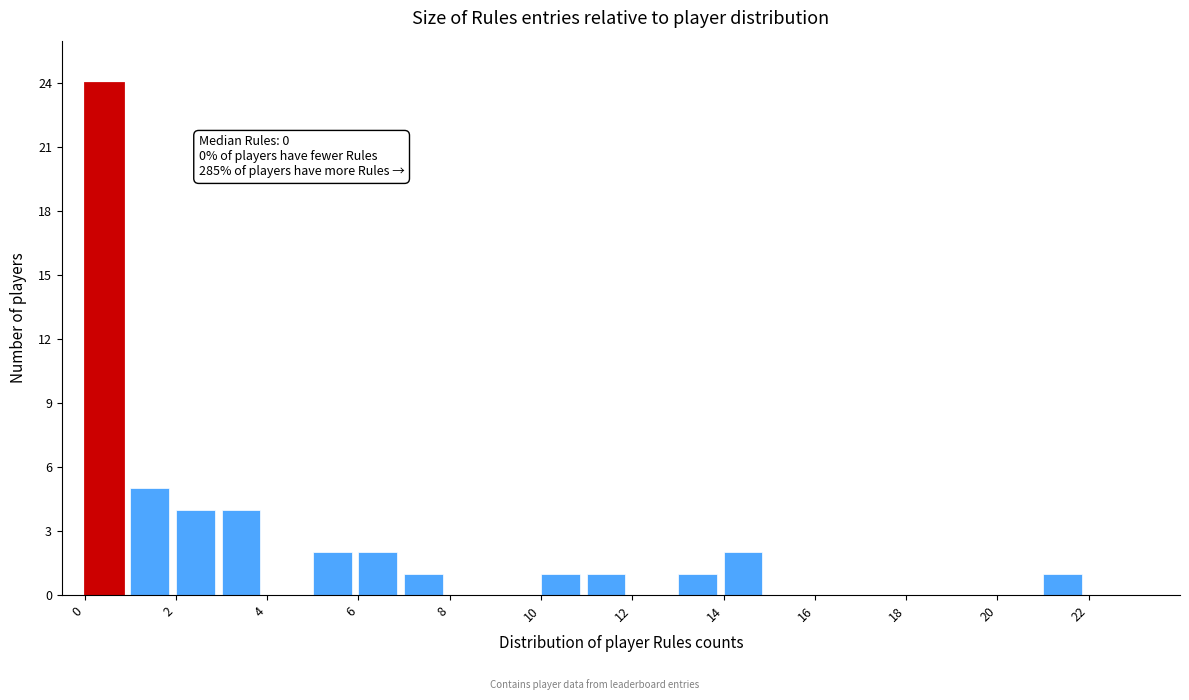

Over which range of the x-axis is the bar tallest?

0 to 1